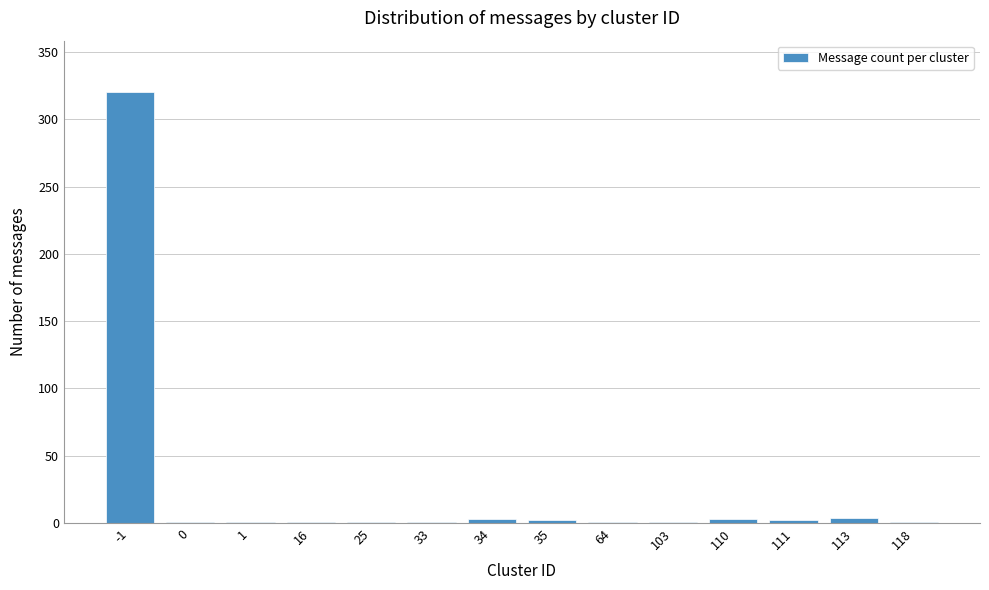

The chart shows a value of 1 at 25. True or false?

True